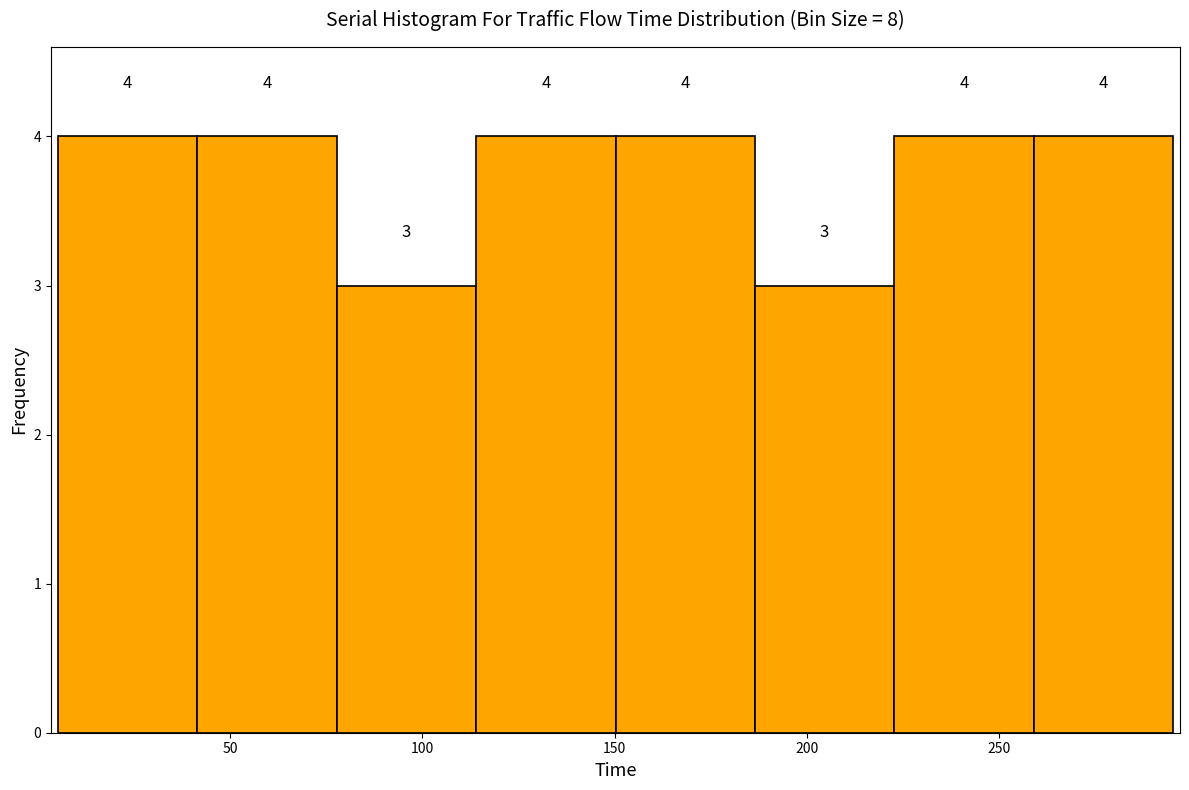

Reading left to right, transcribe this chart: for each bar, give the range it covers on the x-axis and its height. The bar edges are not printed on the chart, so give them approximately, as read against the axis.

5 to 40: 4
40 to 80: 4
80 to 115: 3
115 to 150: 4
150 to 185: 4
185 to 225: 3
225 to 260: 4
260 to 295: 4